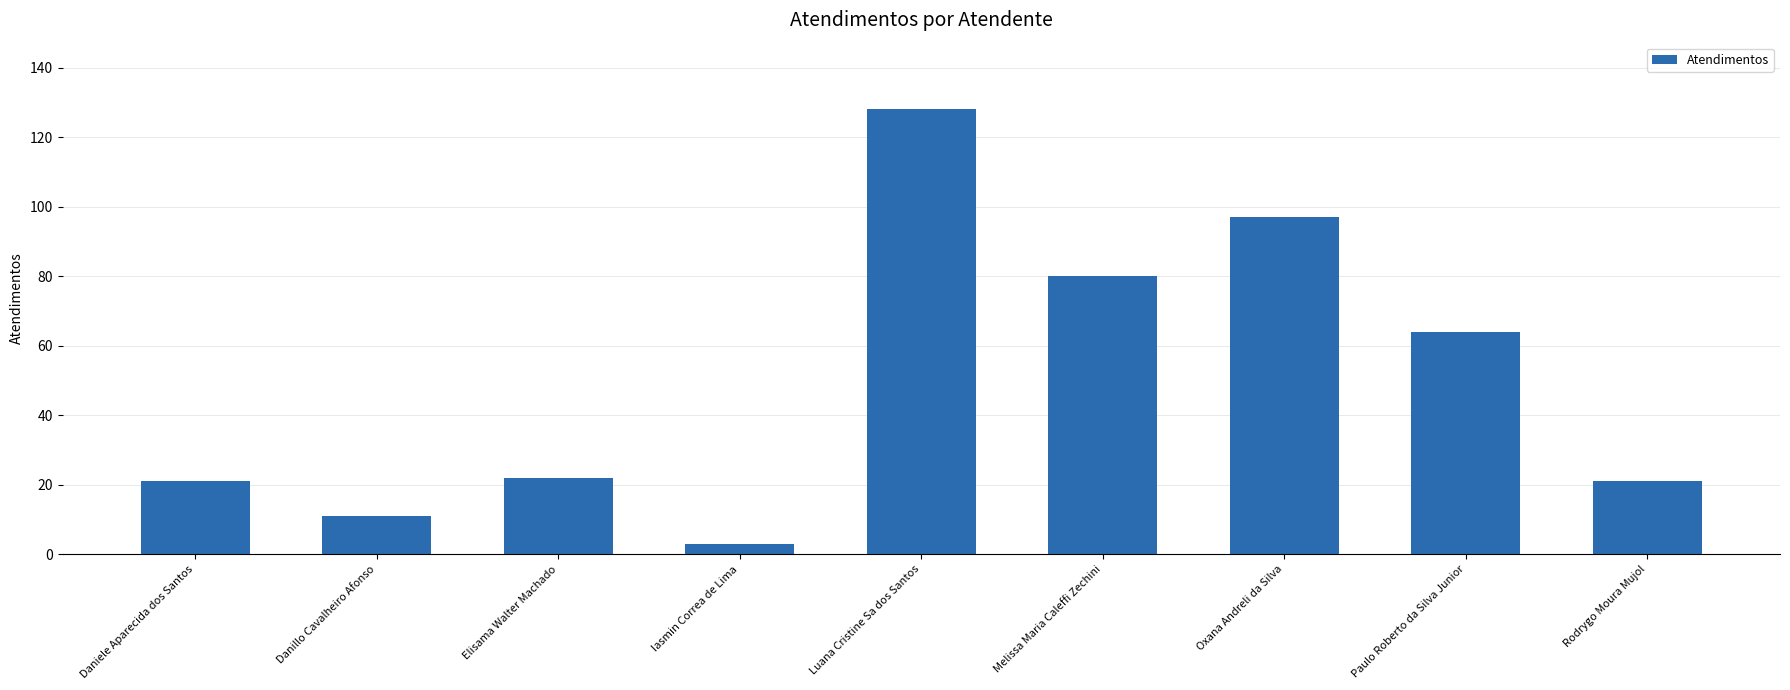

What is the difference between the maximum and second lowest values?

117